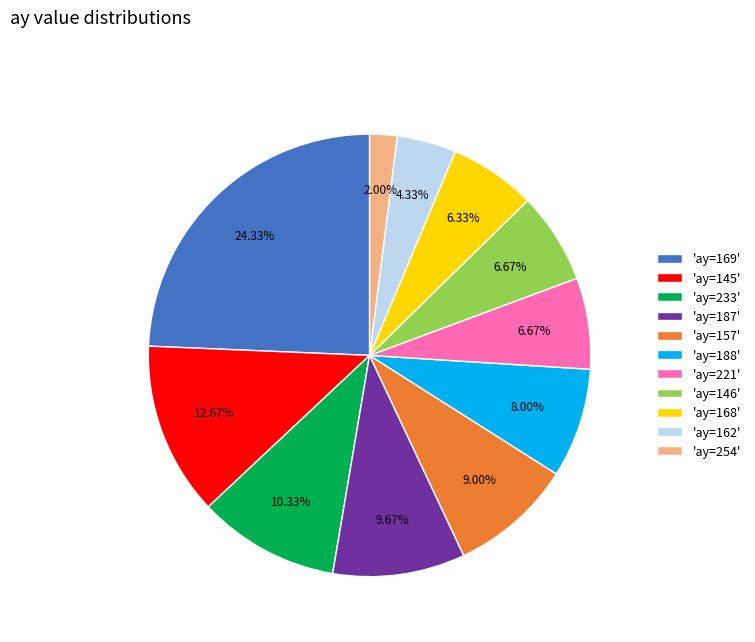

Does 'ay=145' account for over 50% of the chart?

No